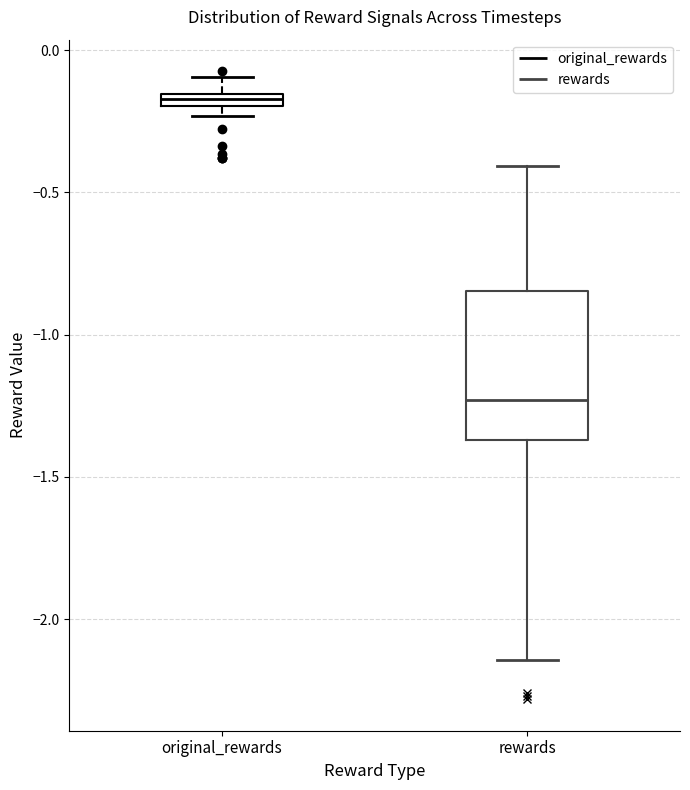

Which box has the highest median line?

original_rewards